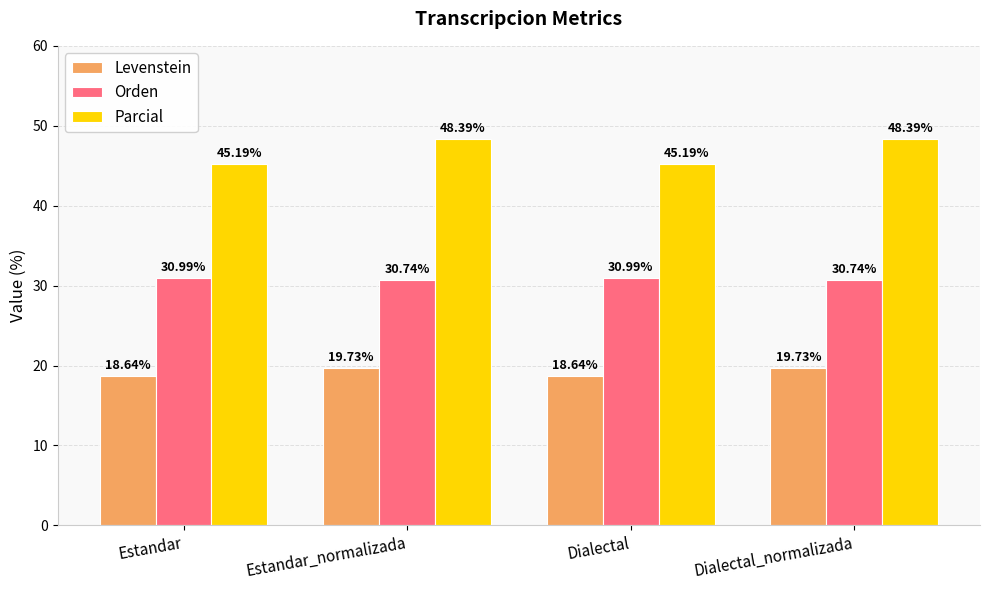

How many values in the Parcial series exceed 48?

2